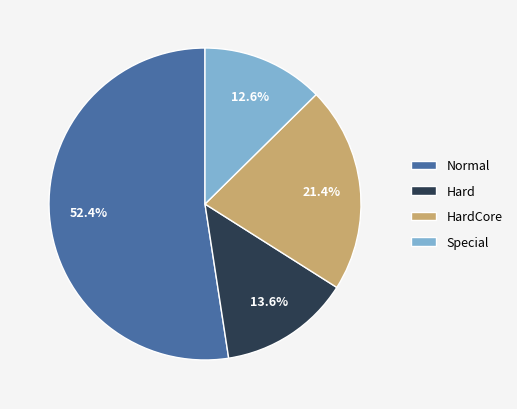

Approximately how many times larger is the value at Normal compared to Special?

4.2